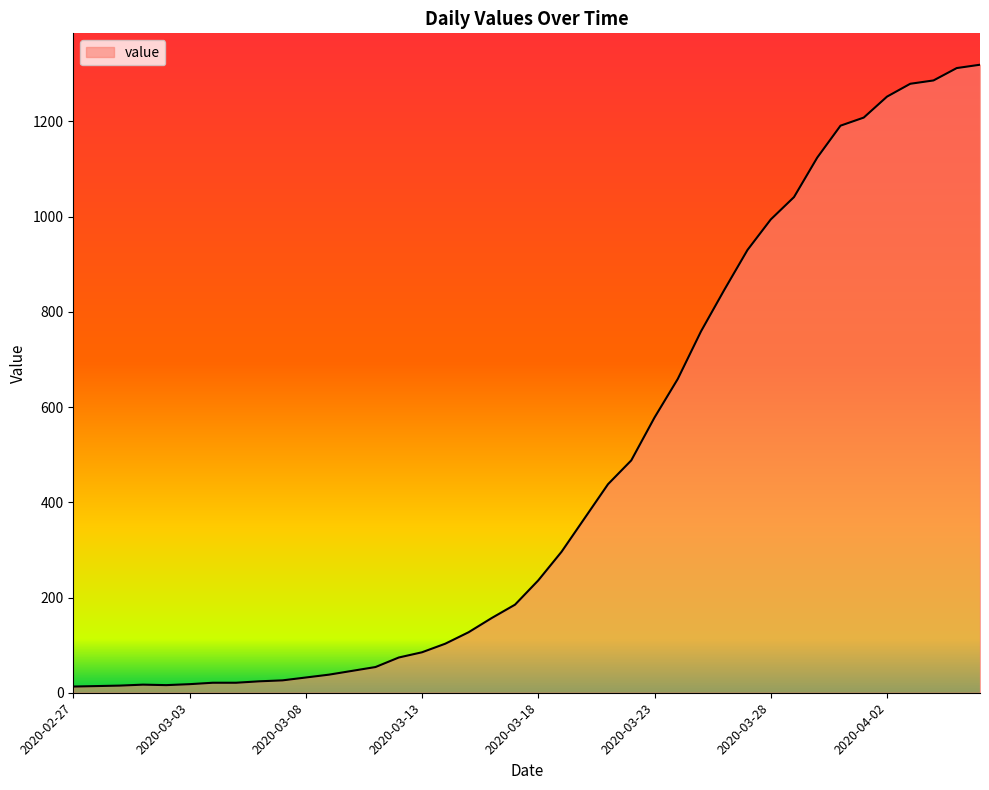

What is the greatest value displayed?

1319